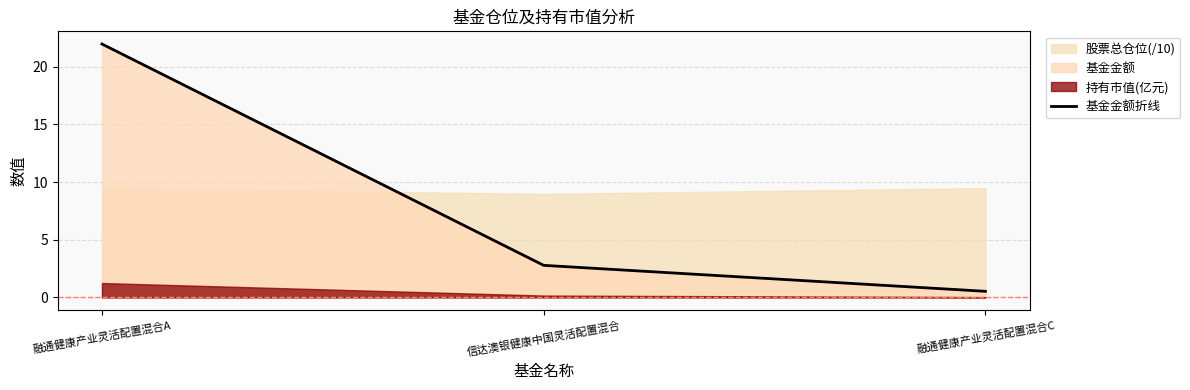

What is the sum of all values?

25.3